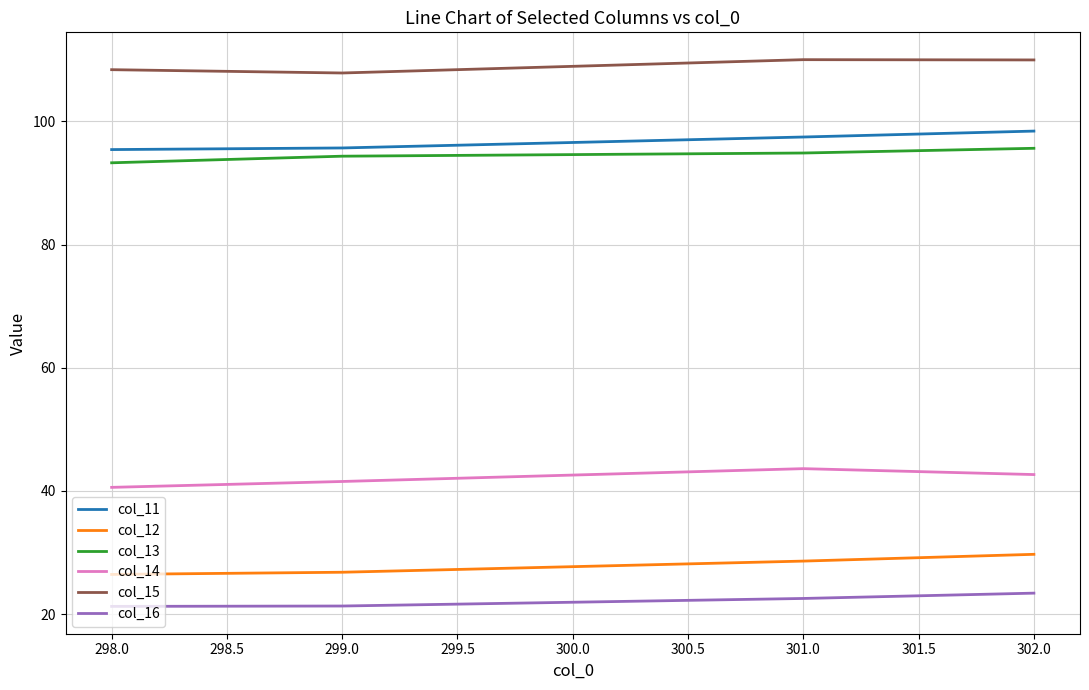

The value of col_15 at 298.0 is 51.8. True or false?

False